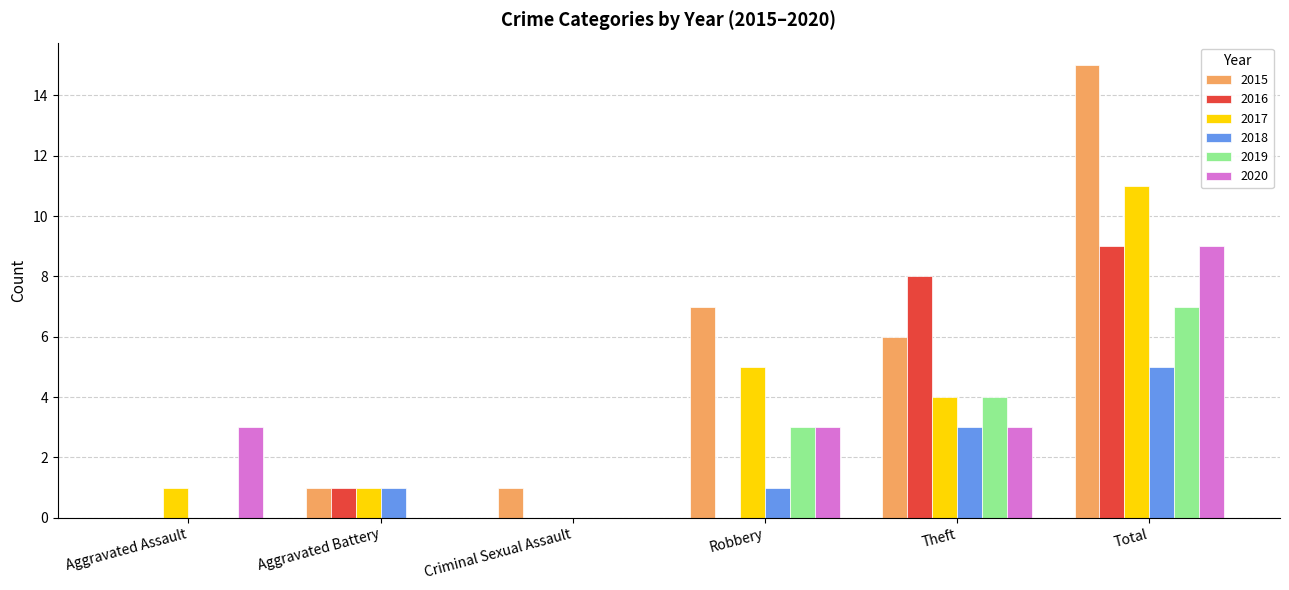

How many data points does each series have?

6